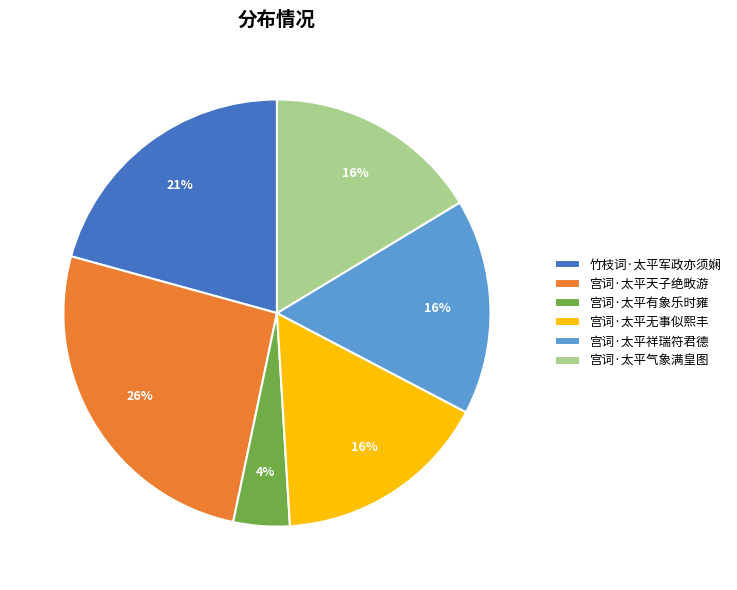

What percentage is the 宫词·太平有象乐时雍 slice, to the nearest percent?

4%